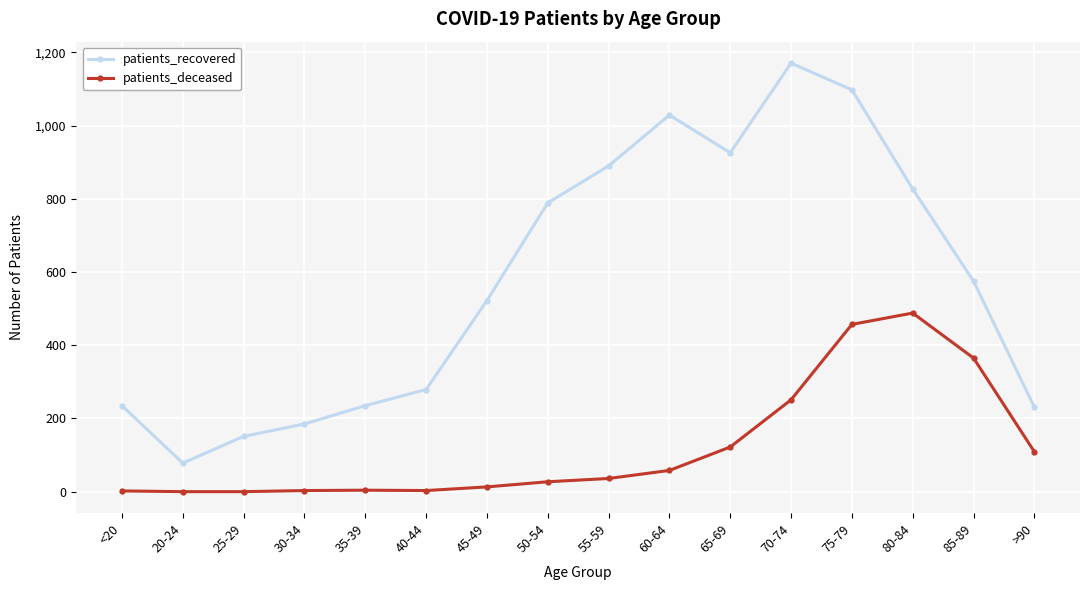

How many values in the patients_deceased series are below 36?

8